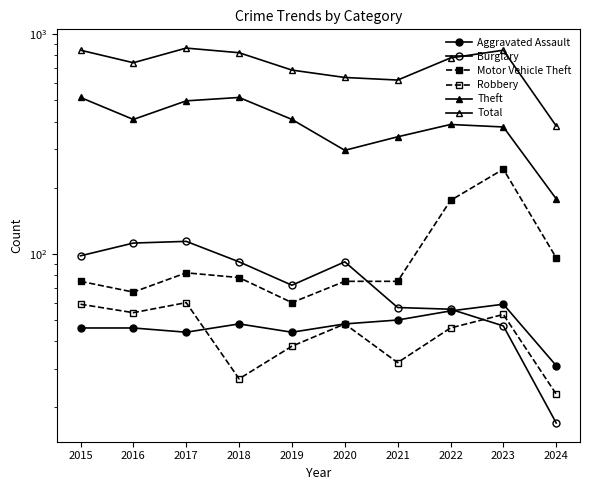

What are all the series names shown in the legend?

Aggravated Assault, Burglary, Motor Vehicle Theft, Robbery, Theft, Total